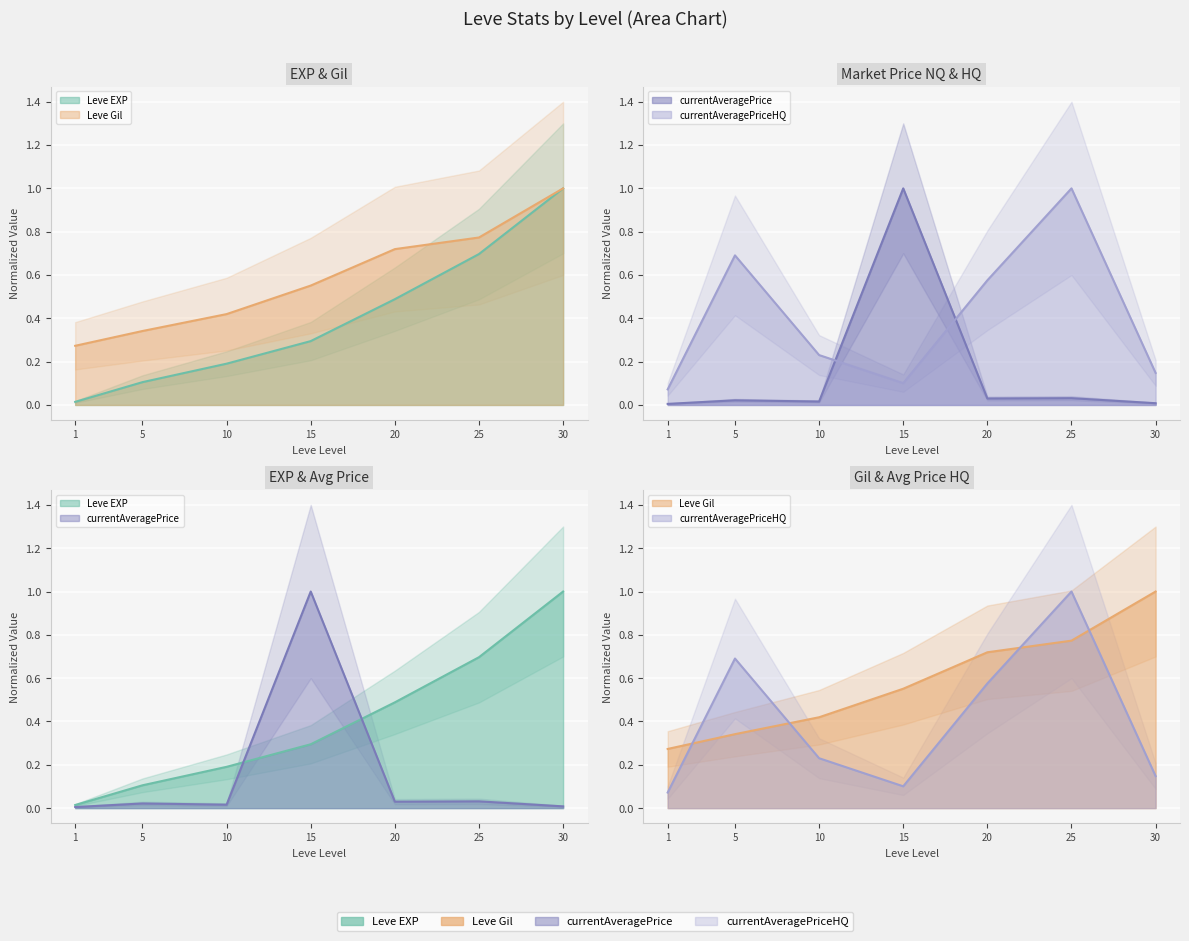

Reading right to left, what are all the values shown in this chart?

Leve EXP: 1.0	0.7	0.5	0.3	0.2	0.1	0.0
Leve Gil: 1.0	0.8	0.7	0.6	0.4	0.3	0.3
currentAveragePrice: 0.0	0.0	0.0	1.0	0.0	0.0	0.0
currentAveragePriceHQ: 0.1	1.0	0.6	0.1	0.2	0.7	0.1